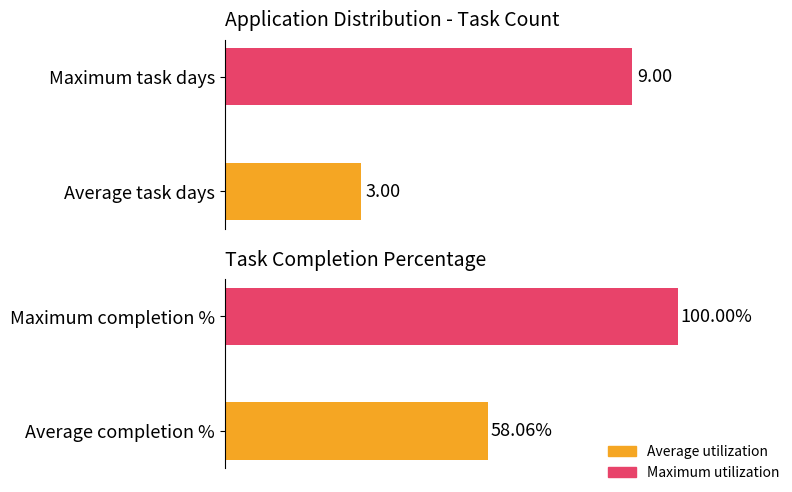

Reading left to right, list all the values displayed in this chart.

Task count: 3.0	9.0
Completion %: 58.1	100.0